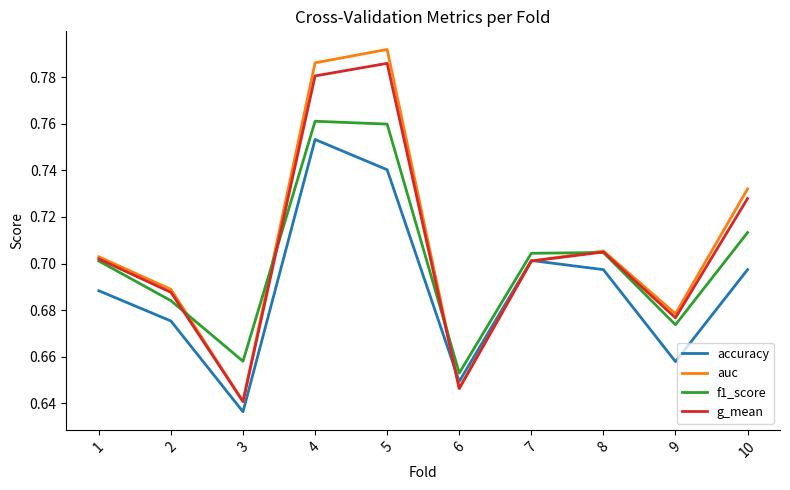

What is the total value across all series at 6?

2.6